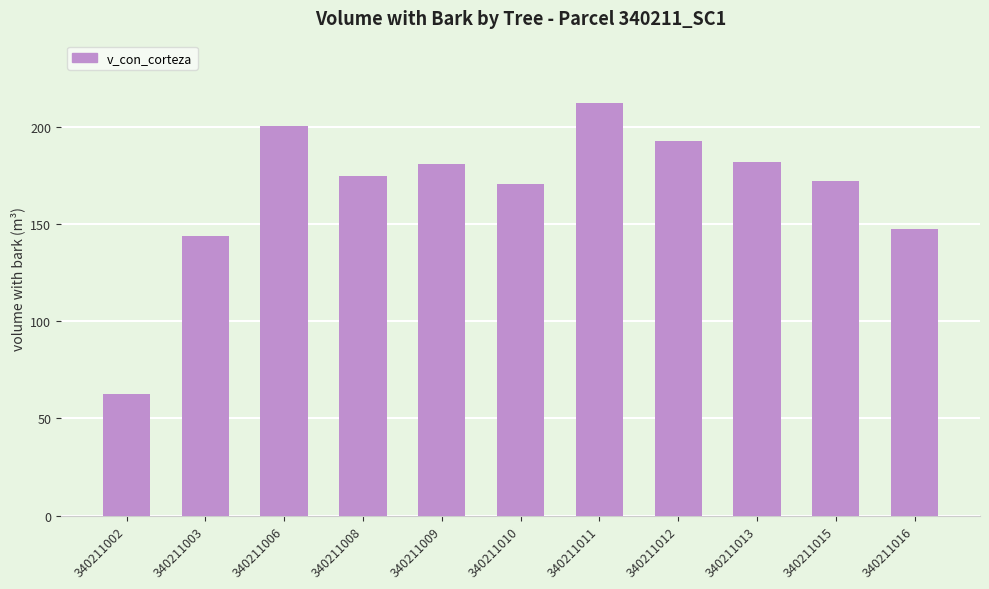

Reading left to right, transcribe all the data shown in this chart.

62.5	143.9	200.4	174.7	180.6	170.8	212.4	192.7	182.0	172.0	147.2